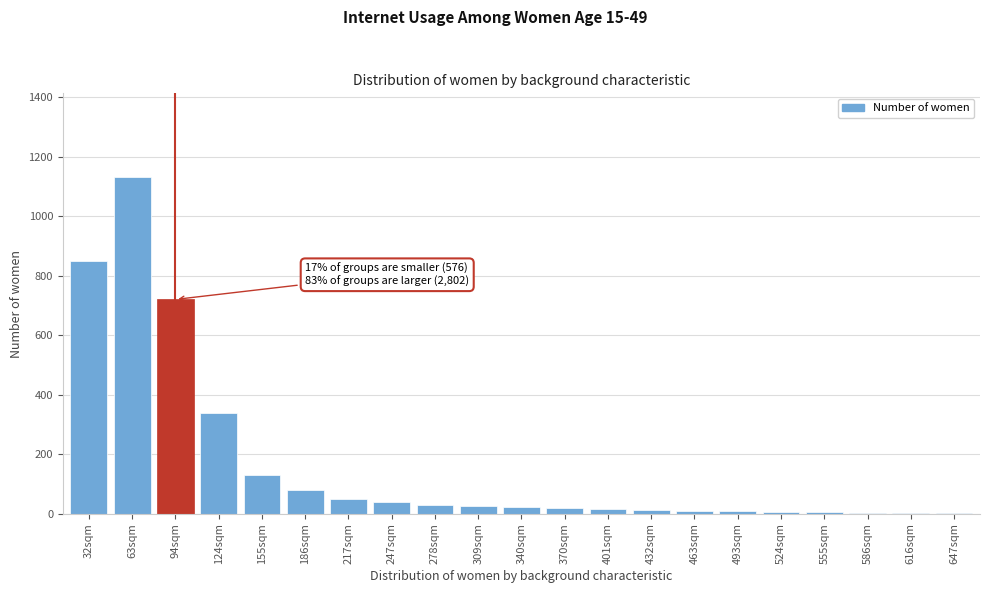

The chart shows a value of 340 at 94sqm. True or false?

False